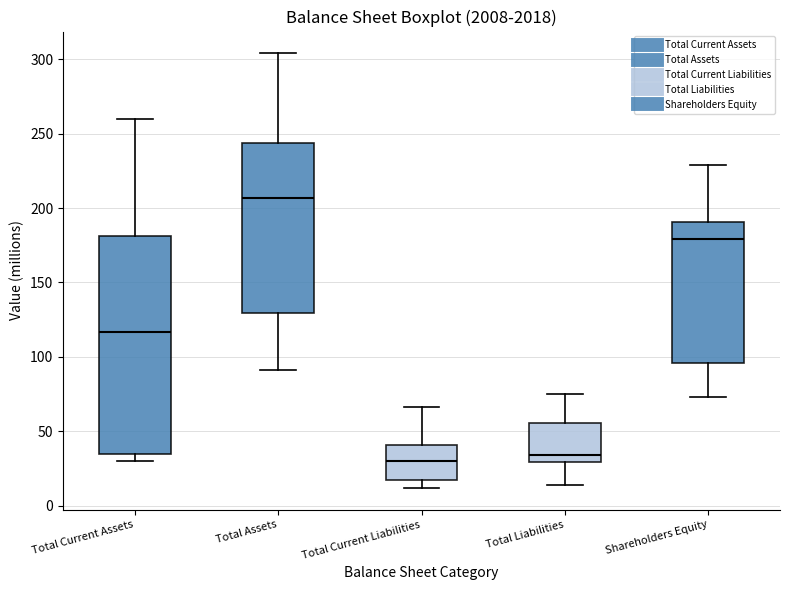

Where does the upper whisker of the box for Total Assets end on the y-axis? The values are not printed on the chart, so give them approximately, as read against the axis.

305